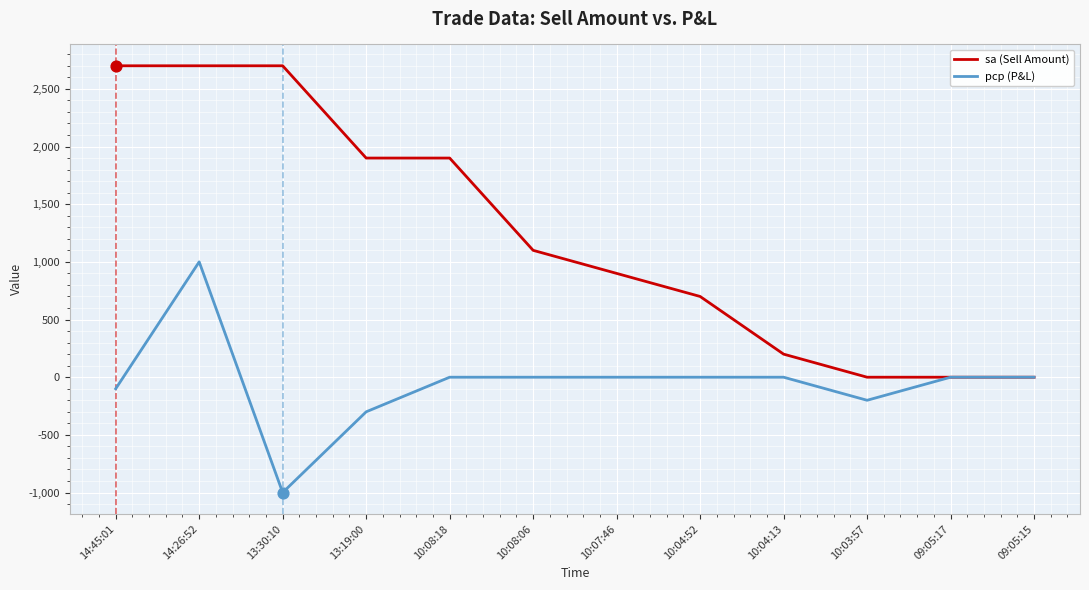

Which series has the largest range (max minus min)?

sa (Sell Amount)